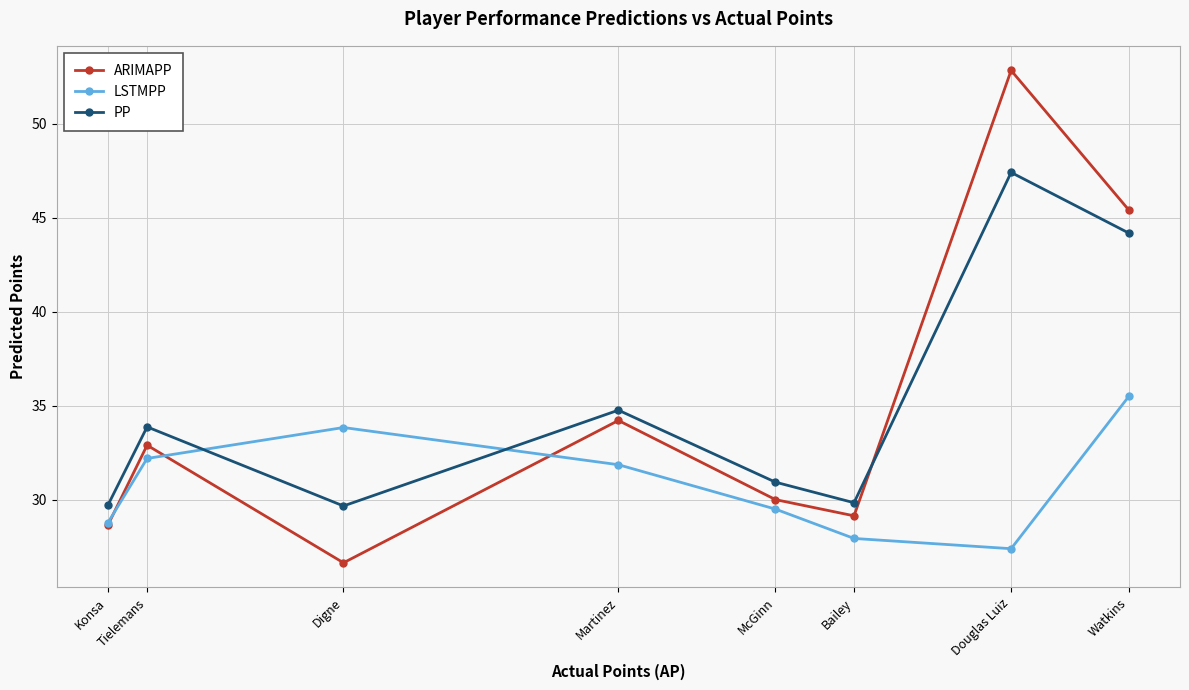

What are all the series names shown in the legend?

ARIMAPP, LSTMPP, PP